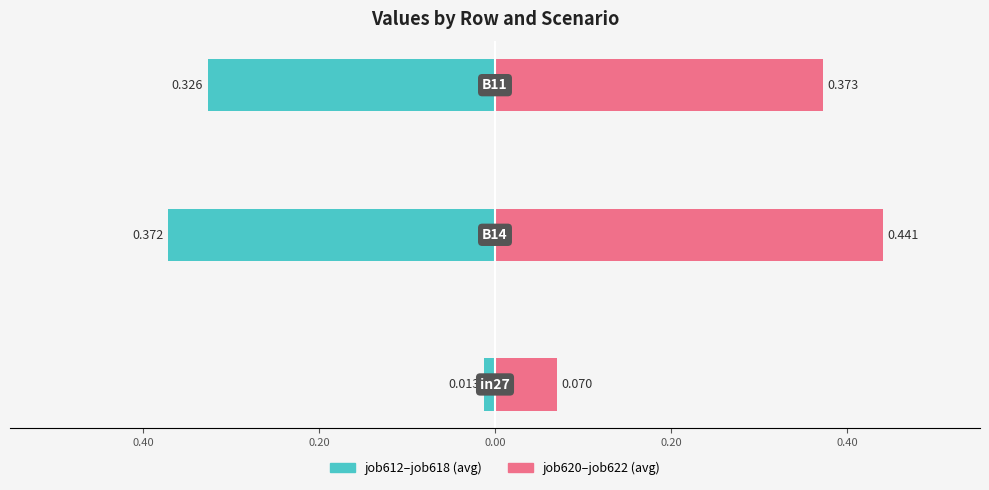

Rank the series by their average value, from lowest to highest.

job612–job618 (avg), job620–job622 (avg)